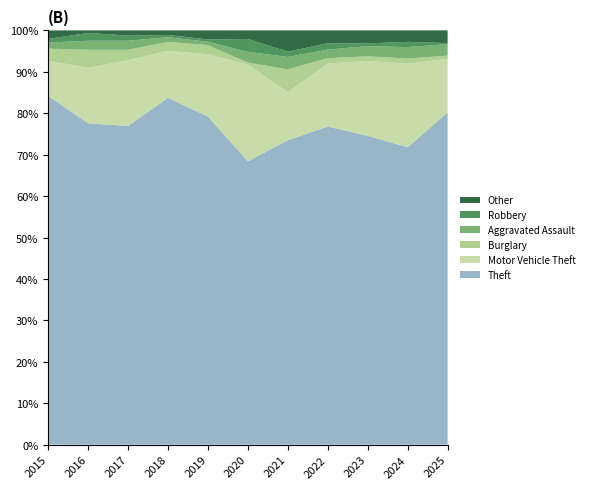

Reading right to left, extract all data points from this chart.

Theft: 316	285	334	298	172	132	289	304	247	249	287
Motor Vehicle Theft: 51	80	81	59	27	45	55	41	51	43	29
Burglary: 3	5	5	5	13	1	8	8	8	14	10
Aggravated Assault: 11	11	11	8	7	5	3	4	7	7	5
Robbery: 1	5	3	6	3	6	2	2	4	6	3
Other: 12	11	14	12	12	4	8	4	4	2	7